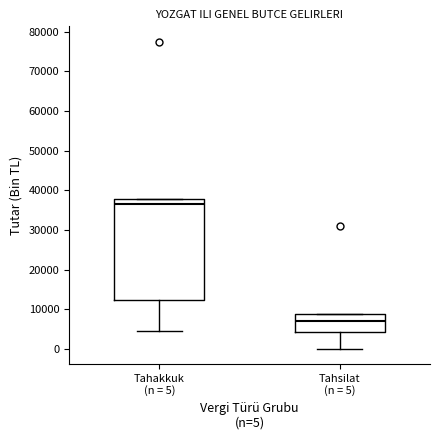

Reading left to right, read every box against the y-axis: the position of its median line, the range the box covers, and the ends of its whiskers. The values are not printed on the chart, so give them approximately, as read against the axis.

Tahakkuk (n = 5): median 37000, box 13000 to 38000, whiskers 5000 to 38000
Tahsilat (n = 5): median 7000, box 4000 to 9000, whiskers 0 to 9000